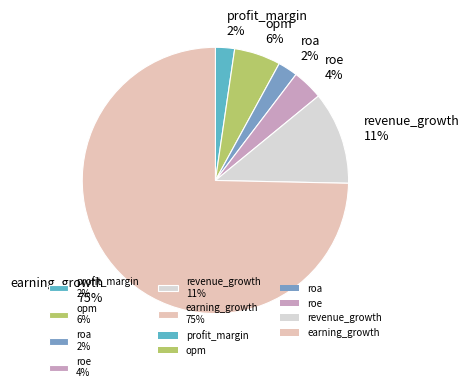

Is the sum of opm 6% and roa 2% greater than half?

No